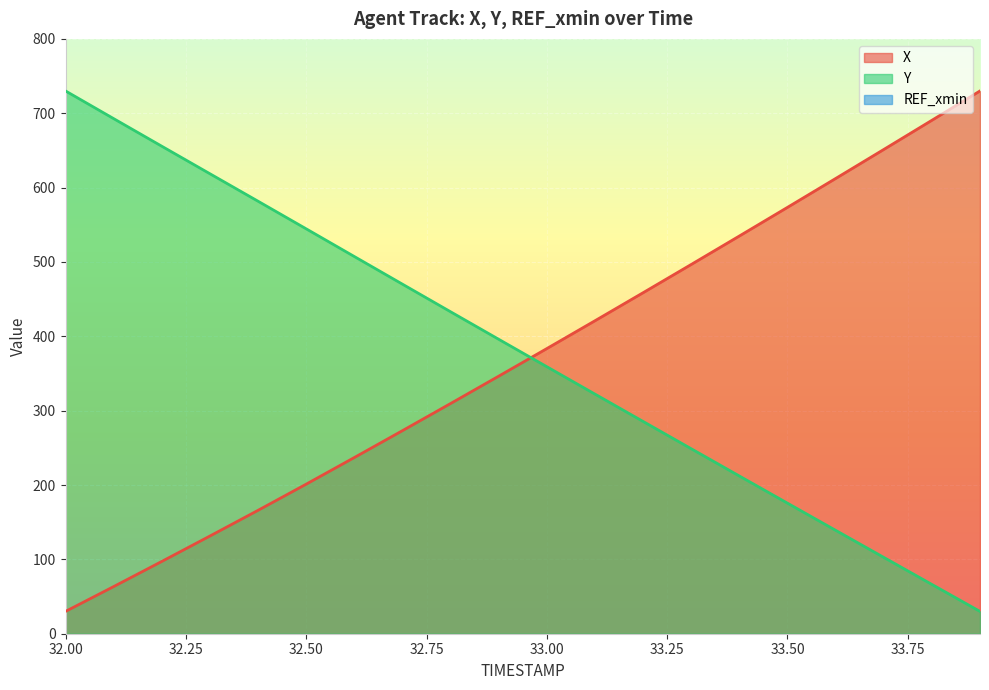

The Y series shows 46.6 at 33.7. True or false?

False